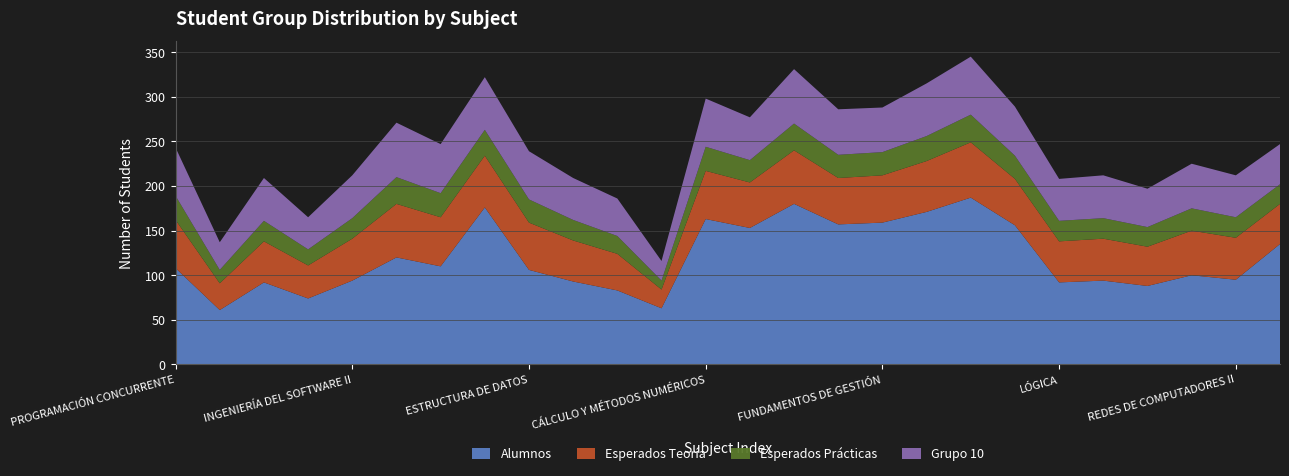

What is the highest value of the Alumnos series?

187